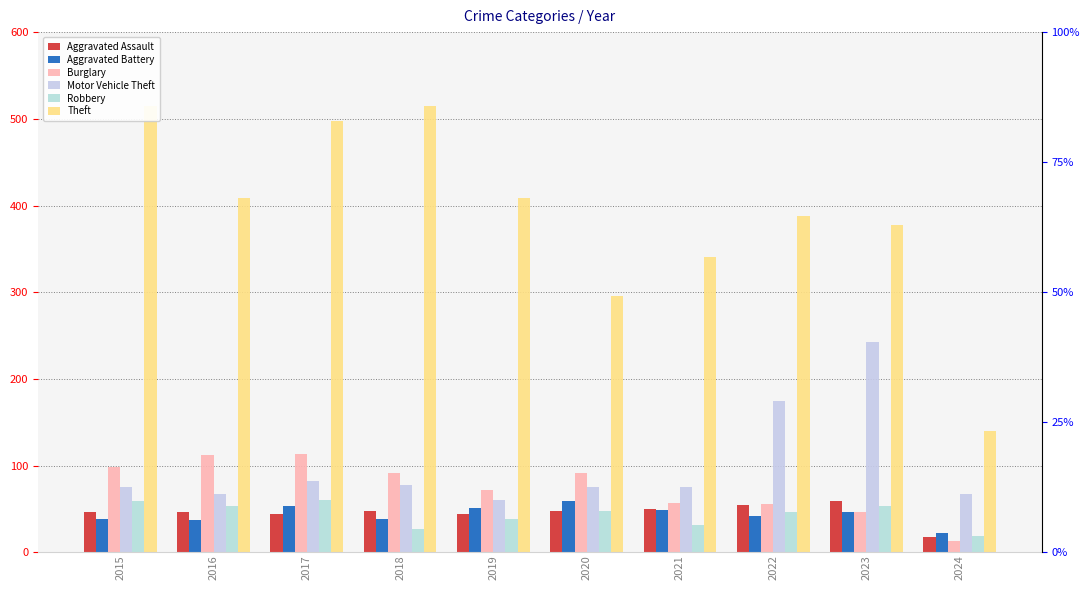

Reading left to right, extract all data points from this chart.

Aggravated Assault: 2015=46	2016=46	2017=44	2018=48	2019=44	2020=48	2021=50	2022=55	2023=59	2024=18
Aggravated Battery: 2015=38	2016=37	2017=54	2018=39	2019=51	2020=59	2021=49	2022=42	2023=47	2024=22
Burglary: 2015=98	2016=112	2017=114	2018=92	2019=72	2020=92	2021=57	2022=56	2023=47	2024=13
Motor Vehicle Theft: 2015=75	2016=67	2017=82	2018=78	2019=60	2020=75	2021=75	2022=175	2023=243	2024=67
Robbery: 2015=59	2016=54	2017=60	2018=27	2019=38	2020=48	2021=32	2022=46	2023=53	2024=19
Theft: 2015=515	2016=409	2017=497	2018=515	2019=409	2020=296	2021=341	2022=388	2023=378	2024=140